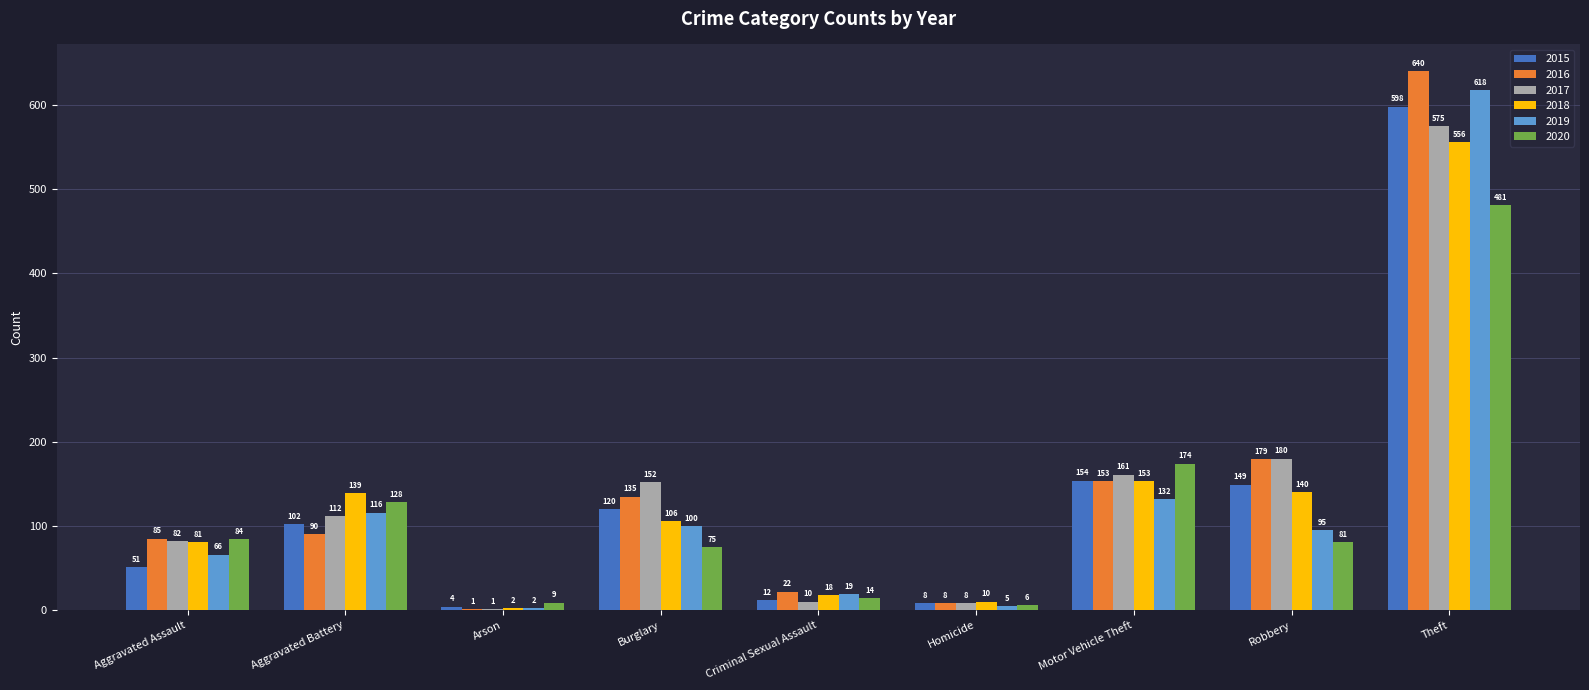

What is the average value of the 2018 series?

134